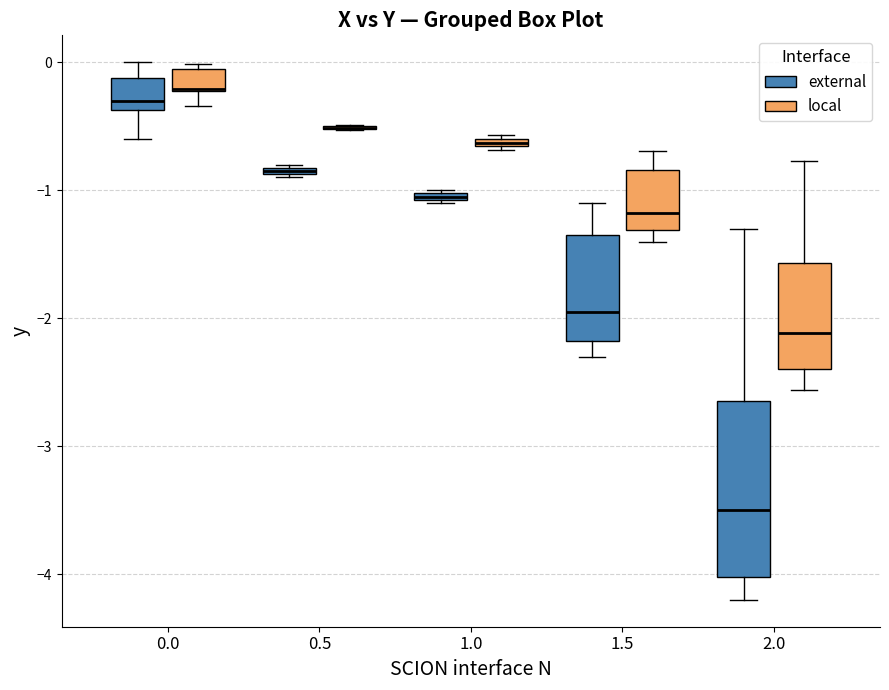

Where is the upper edge of the box for 0.0 (local) on the y-axis? The values are not printed on the chart, so give them approximately, as read against the axis.

-0.1